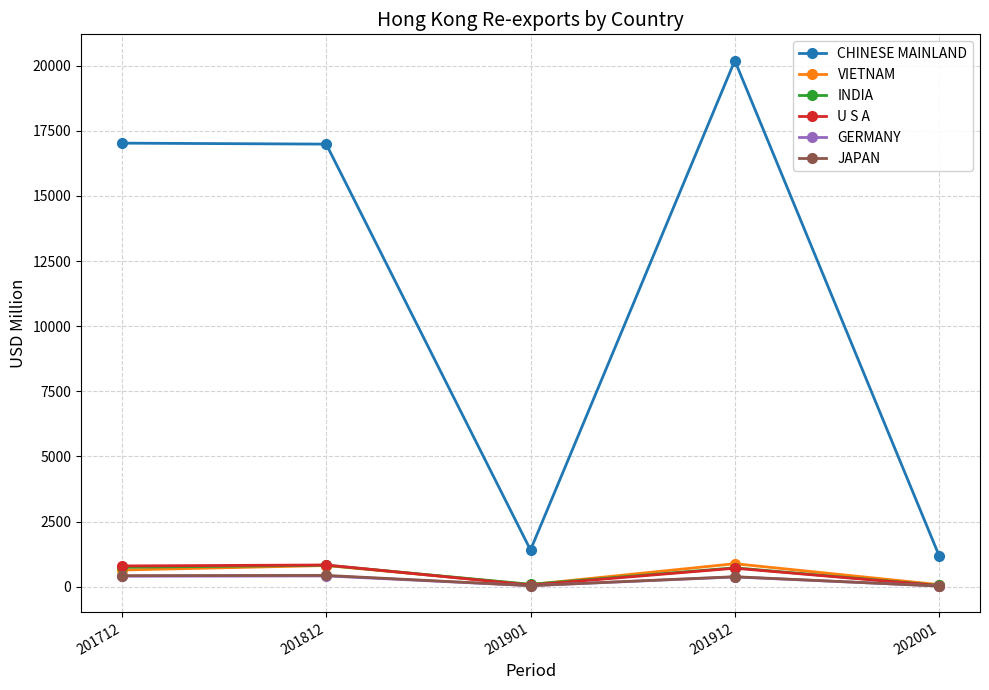

What are all the series names shown in the legend?

CHINESE MAINLAND, VIETNAM, INDIA, U S A, GERMANY, JAPAN